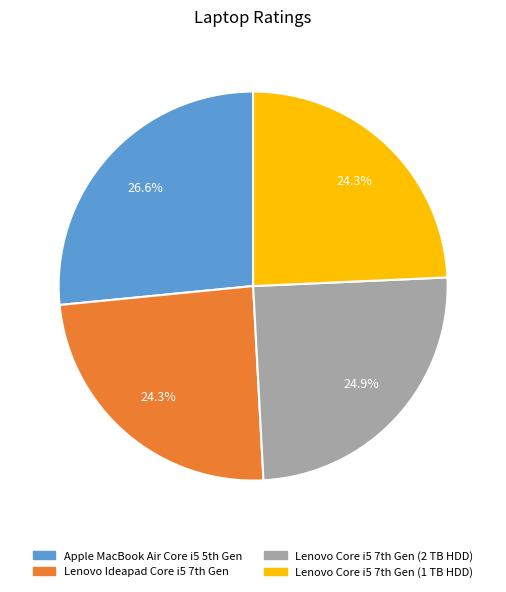

What is the largest slice in the pie chart?

Apple MacBook Air Core i5 5th Gen